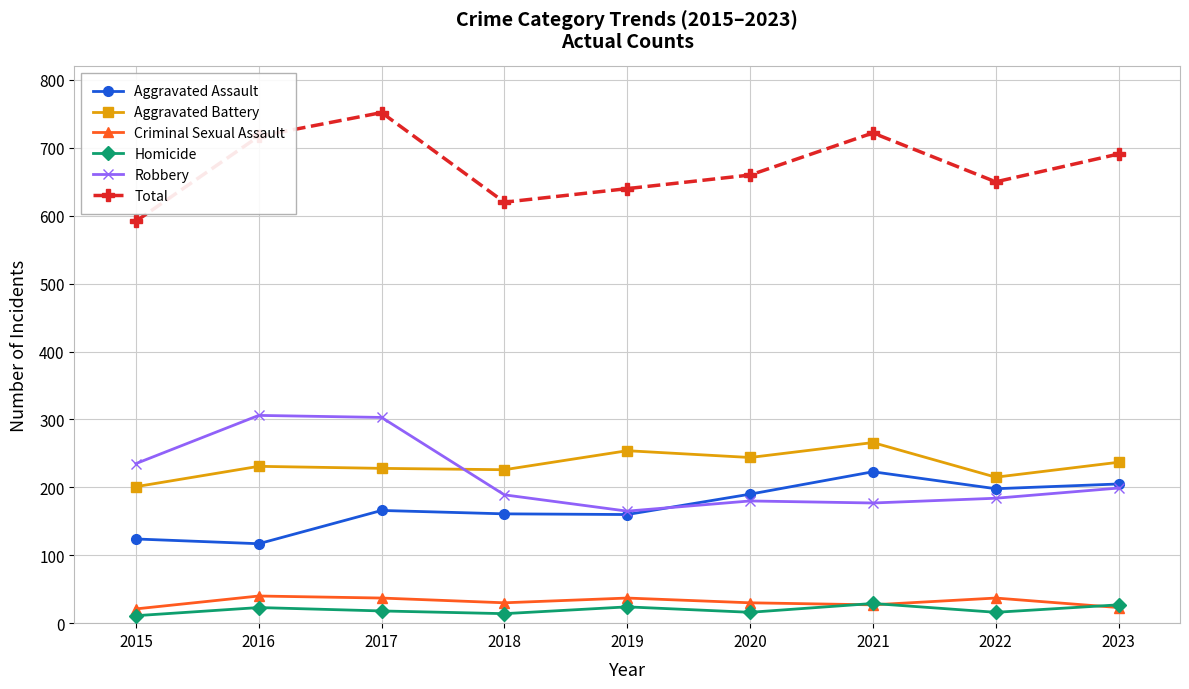

In Homicide, how many points are lower than both neighbors (excluding endpoints)?

3